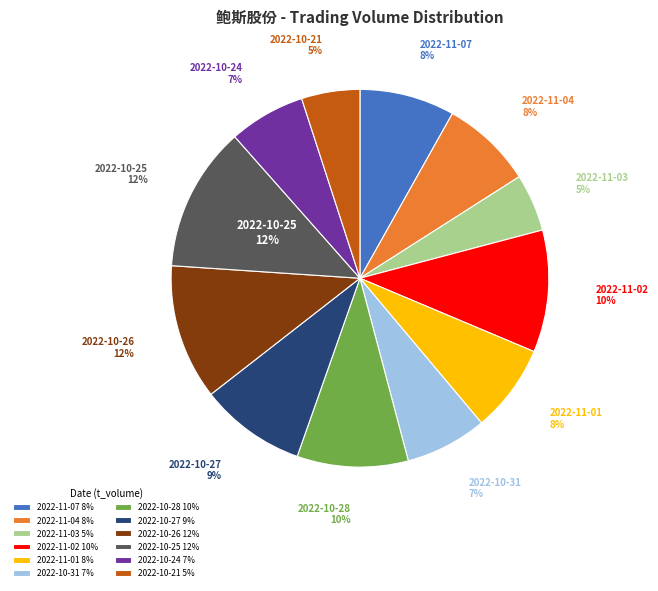

To the nearest percent, what is the combined percentage of 2022-11-07 and 2022-10-26?

20%